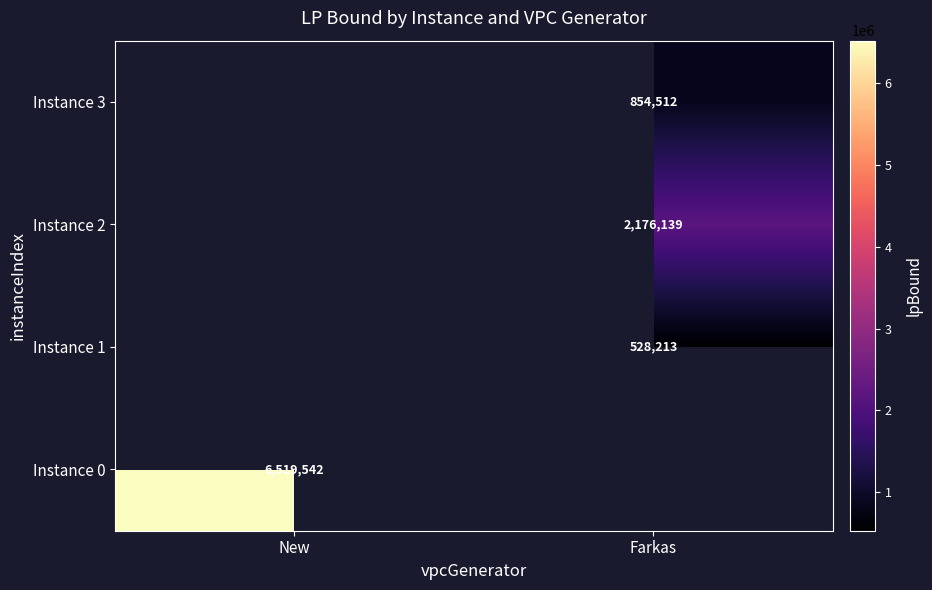

Is the value of Instance 1 at Farkas greater than the value of Instance 2 at Farkas?

No